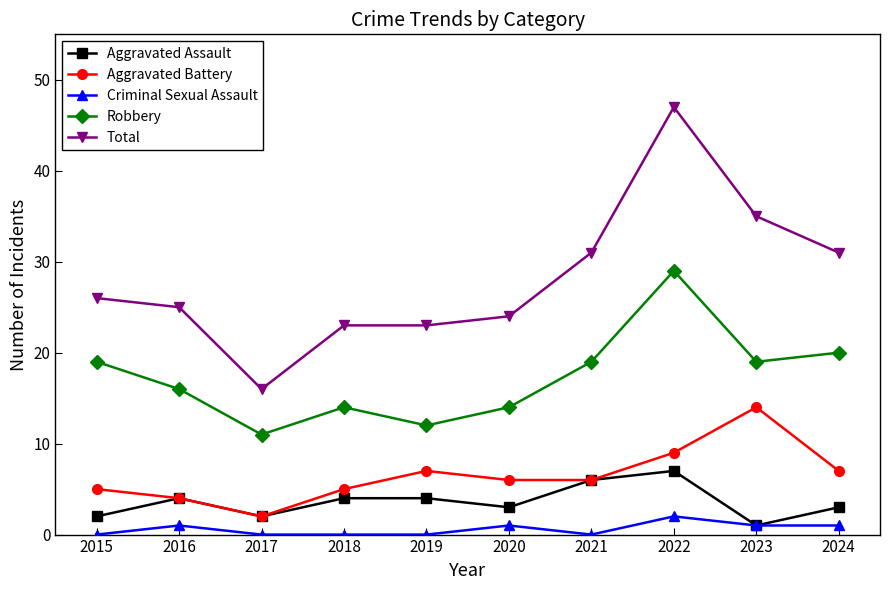

How many series are shown in this chart?

5